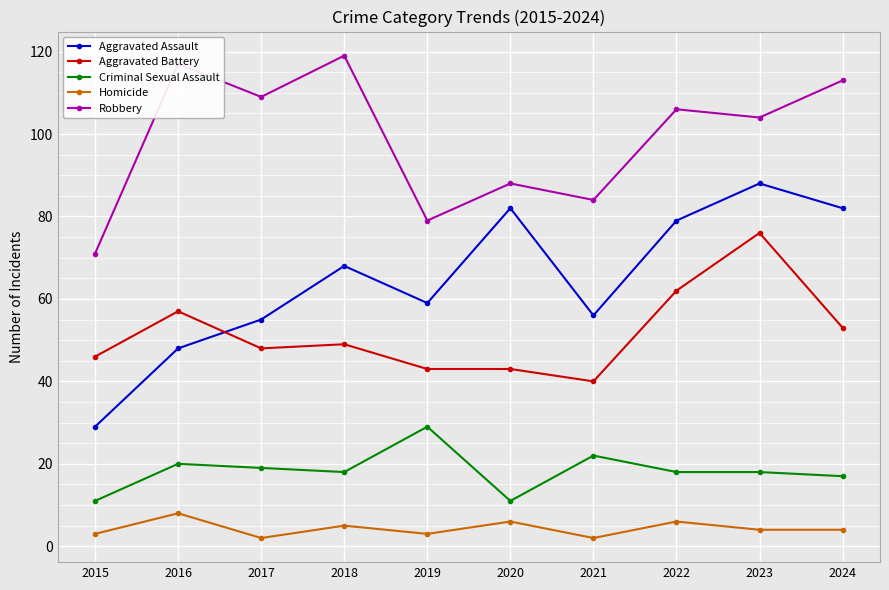

Rank the series by their maximum value, from lowest to highest.

Homicide, Criminal Sexual Assault, Aggravated Battery, Aggravated Assault, Robbery